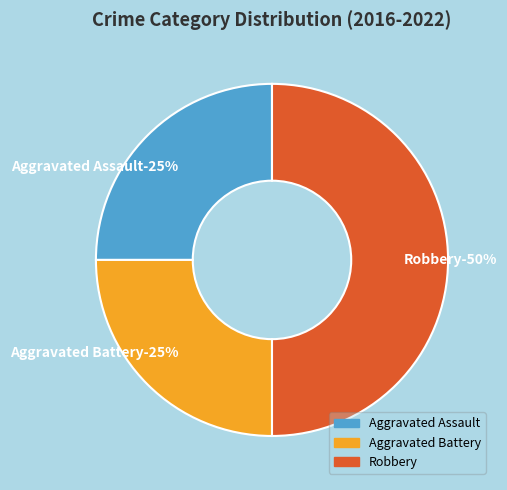

To the nearest percent, what percentage of the pie is Aggravated Assault?

25%